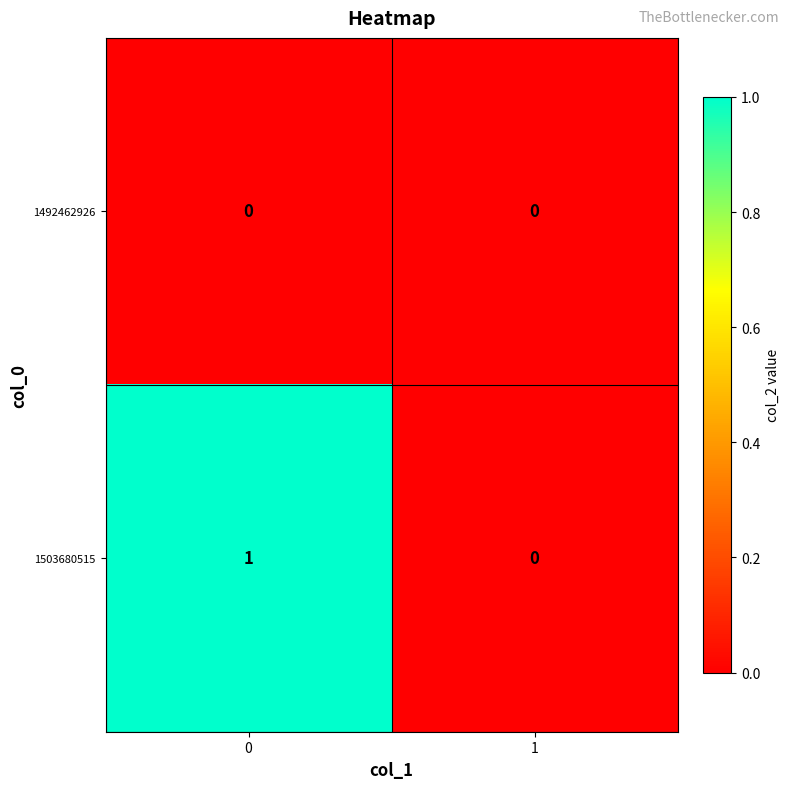

Reading left to right, extract all data points from this chart.

1492462926: 0=0	1=0
1503680515: 0=1	1=0